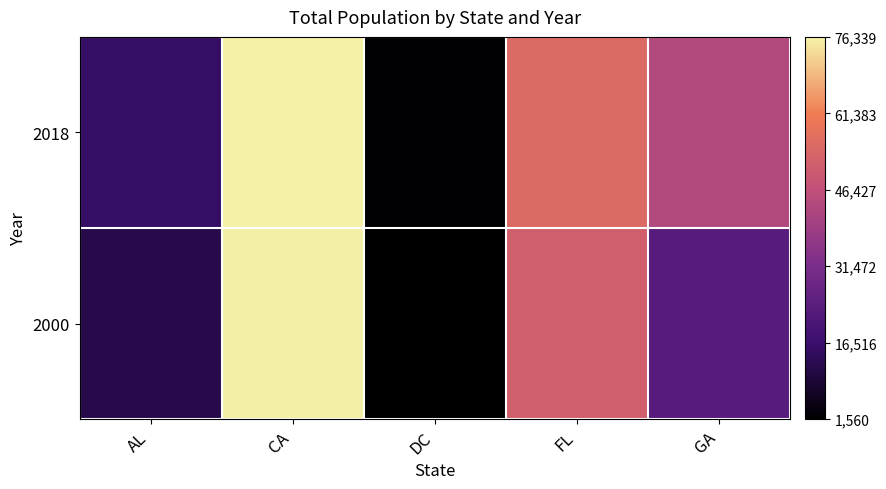

How many data points does each series have?

5